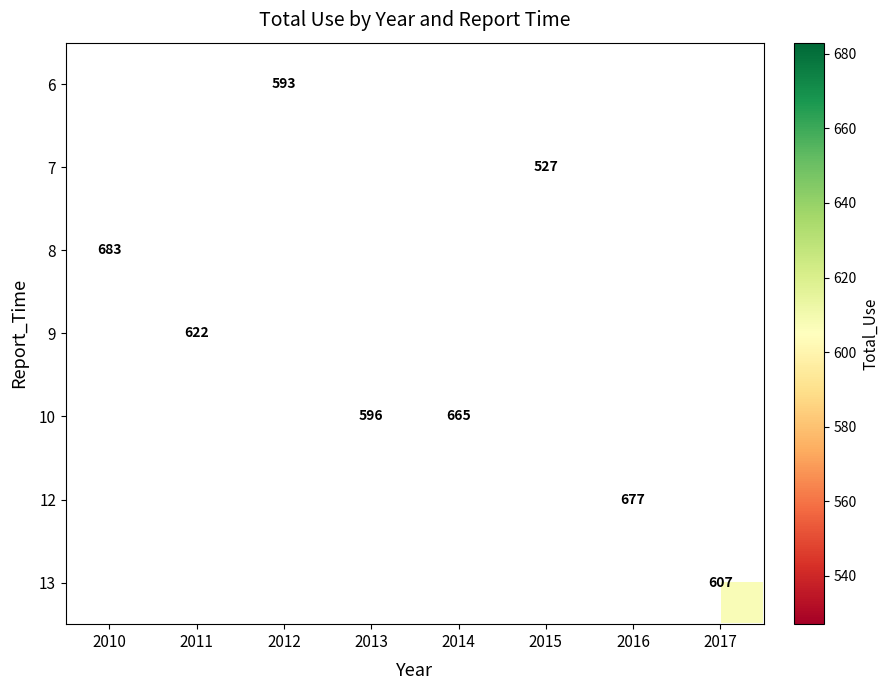

Which label corresponds to the largest value in the chart?

2010